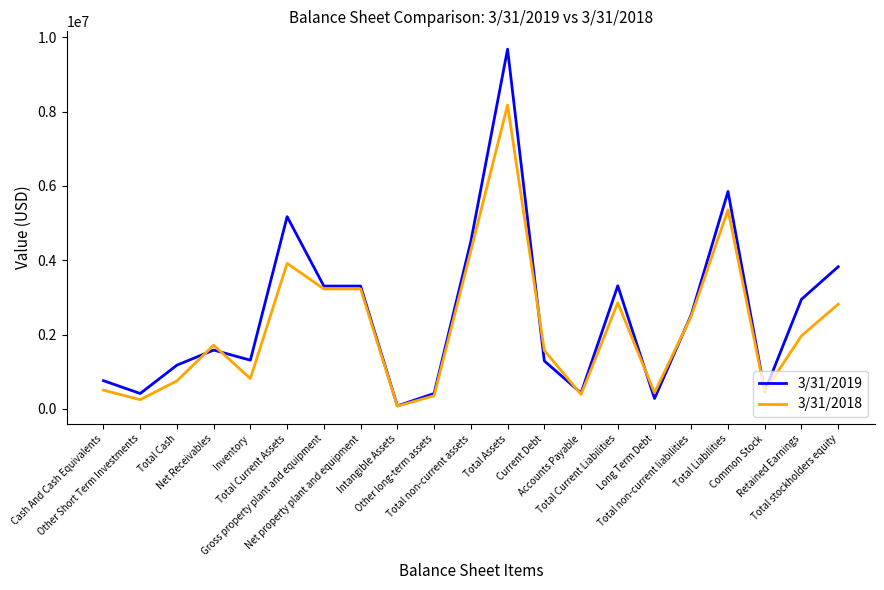

Does the chart display data point markers on the line(s)?

No